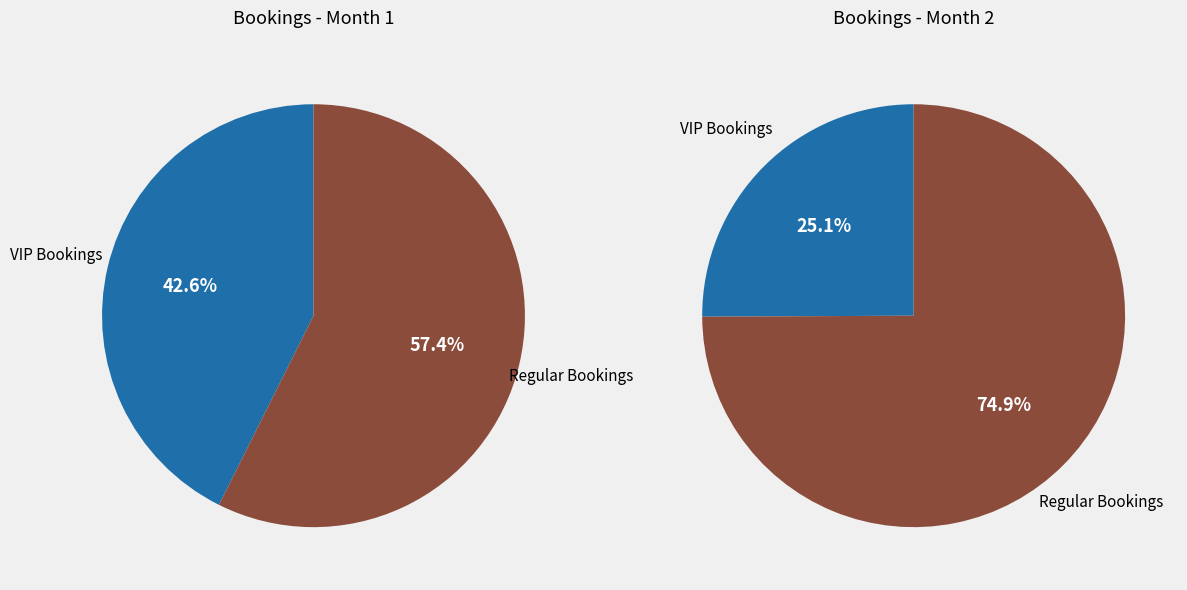

How much of the chart is everything except VIP Bookings?

57.4%